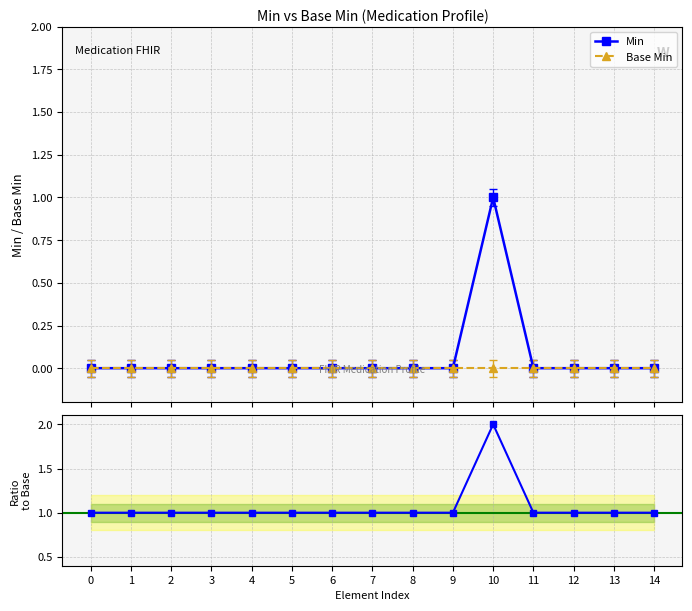

True or false: Base Min and Min intersect in this chart.

False